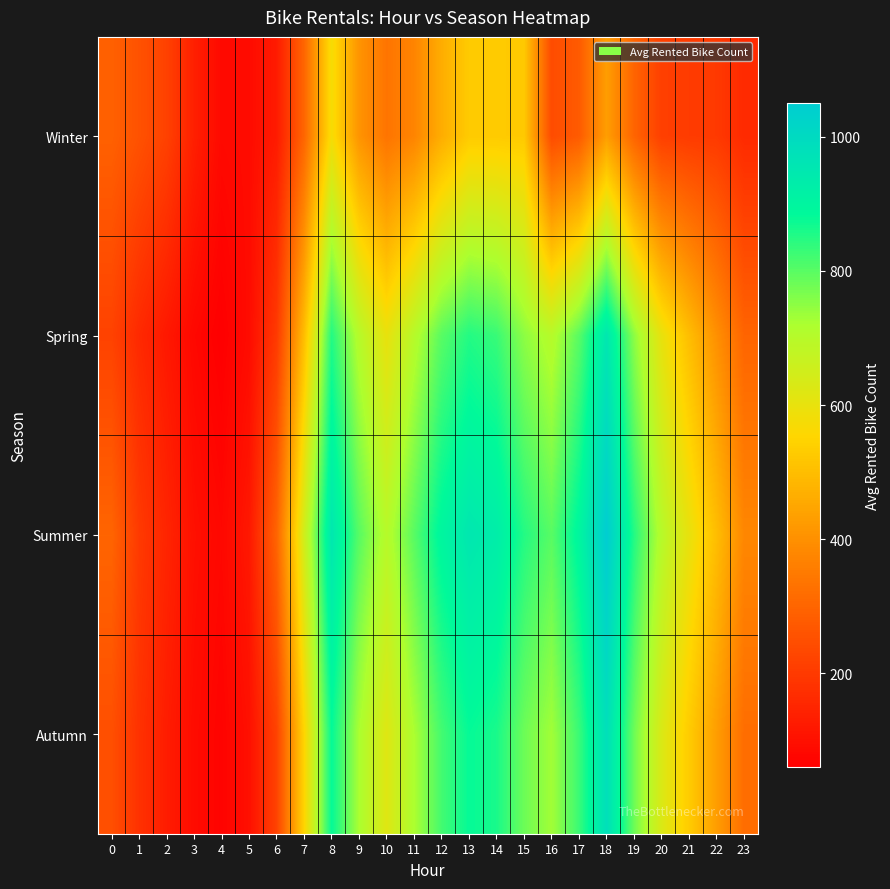

Which label corresponds to the largest value in the chart?

18